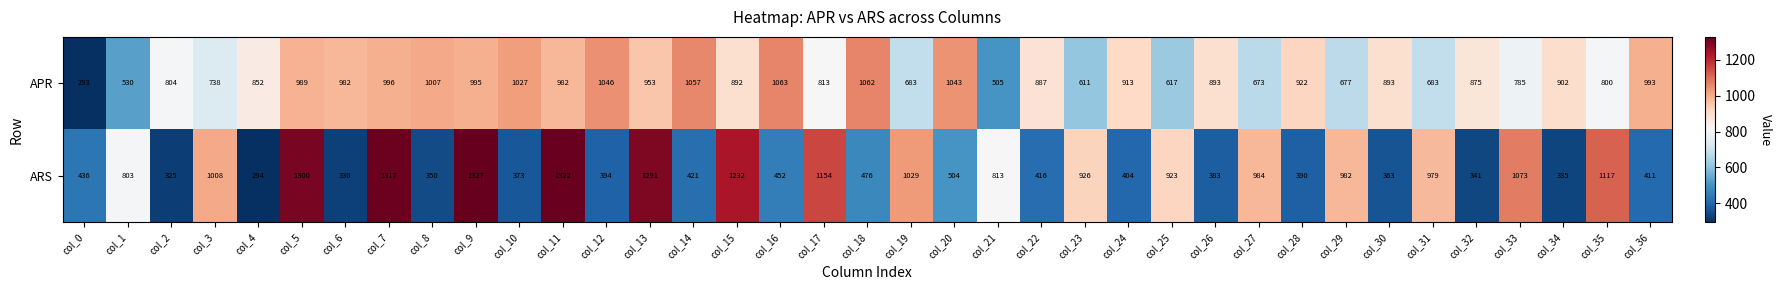

List the series in order of their peak value, highest first.

ARS, APR